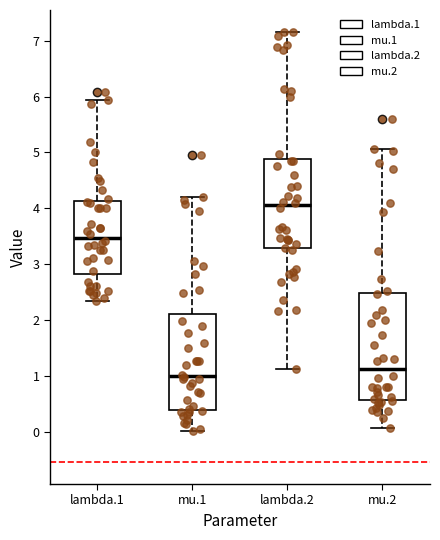

Comparing the boxes themselves (not the whiskers), which one is the tallest?

mu.2